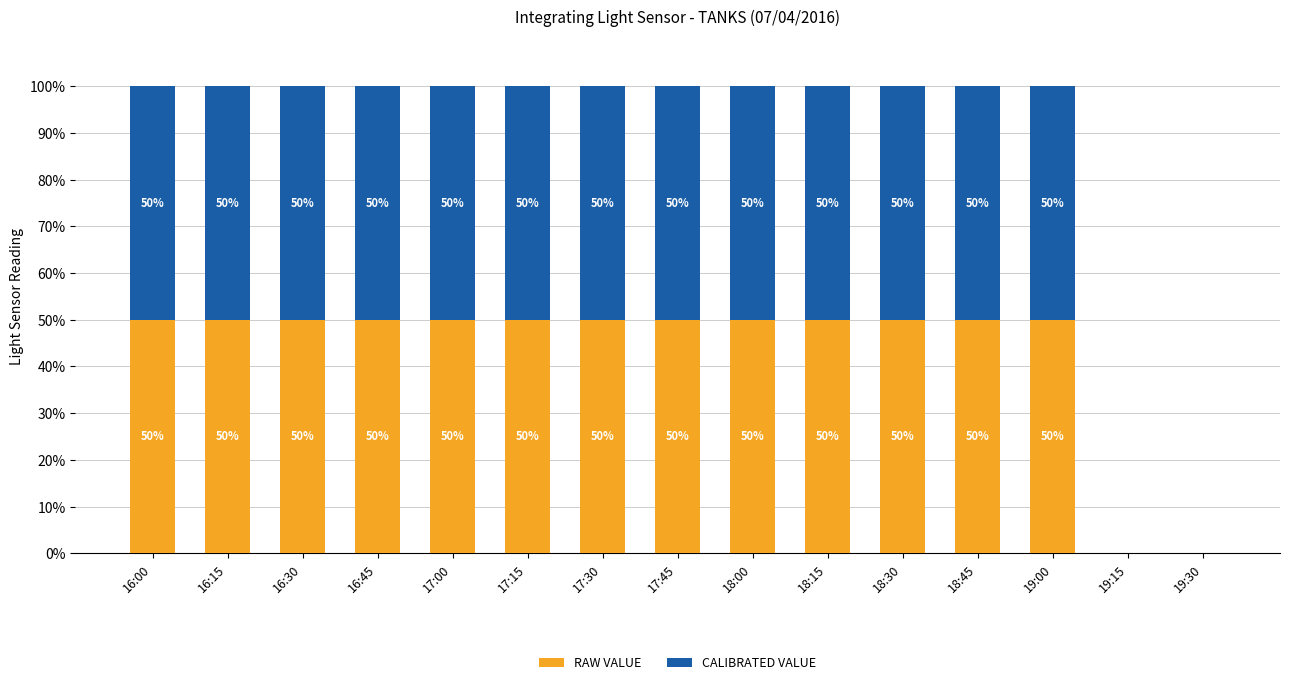

What is the maximum value for RAW VALUE?

50